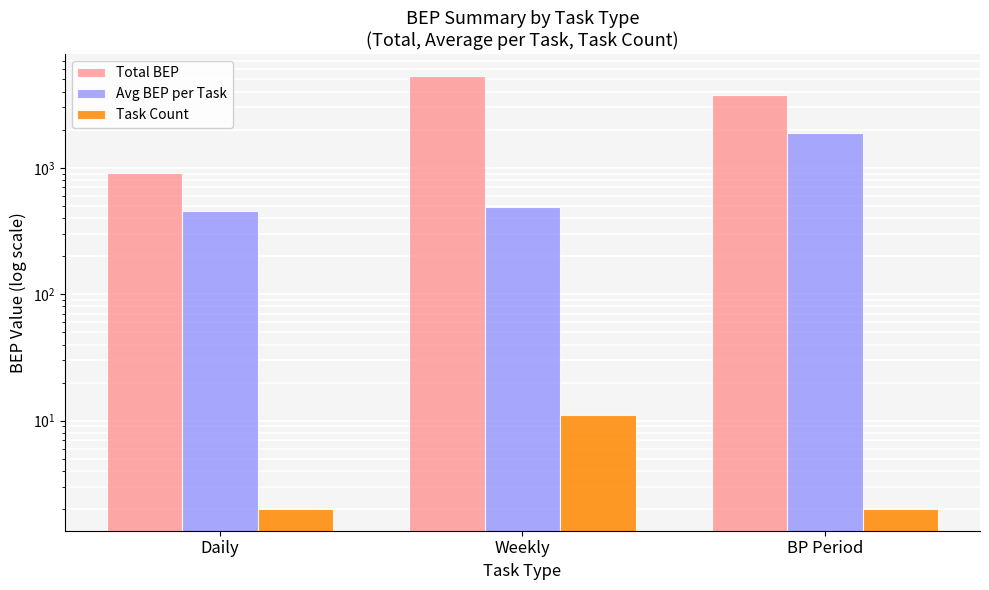

Reading right to left, what are all the values shown in this chart?

Total BEP: 3750.0	5355.0	915.0
Avg BEP per Task: 1875.0	486.8	457.5
Task Count: 2.0	11.0	2.0